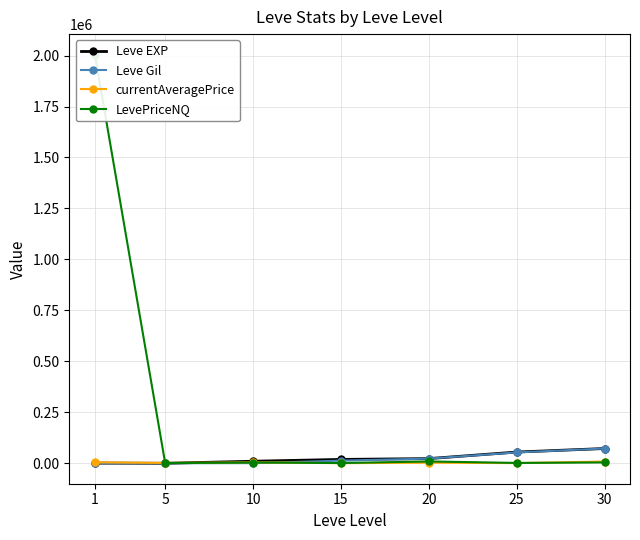

Between 1 and 20, which is larger?

20